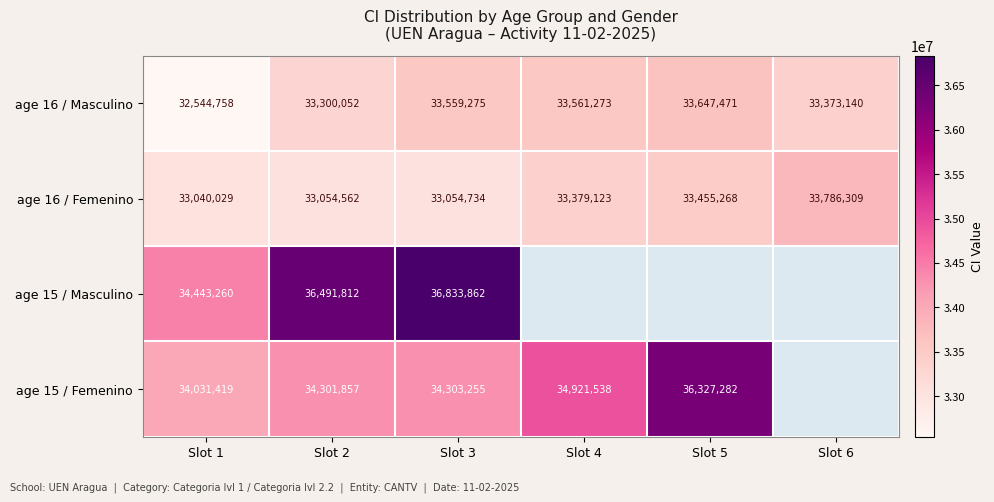

What is the maximum value shown in the chart?

36833862.0